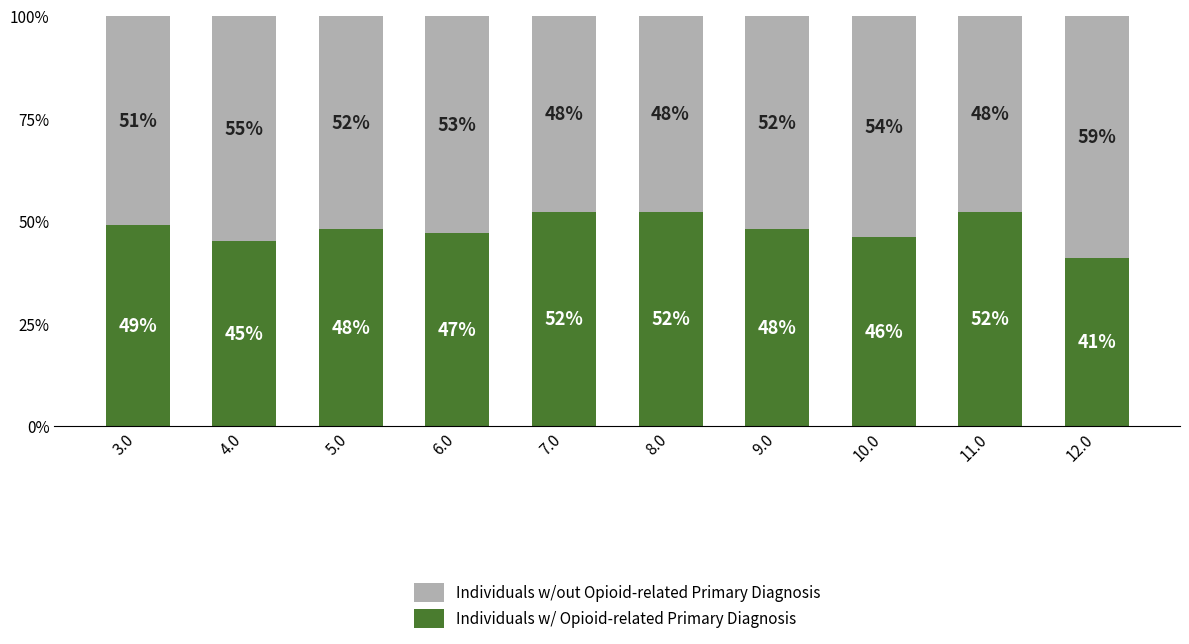

Is it true that Individuals w/ Opioid-related Primary Diagnosis equals 83 at 5.0?

False